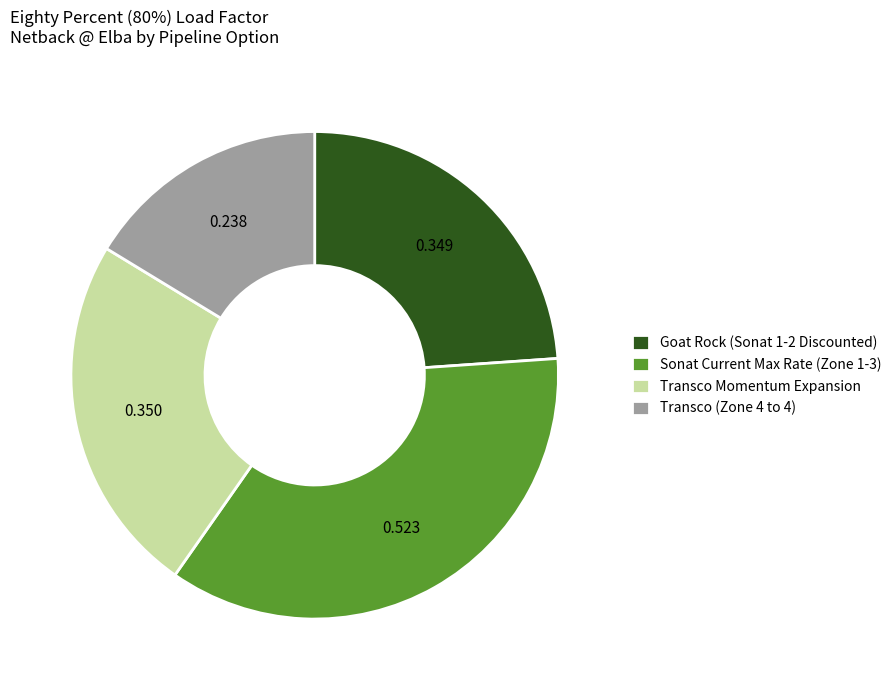

How many segments does this pie chart have?

4